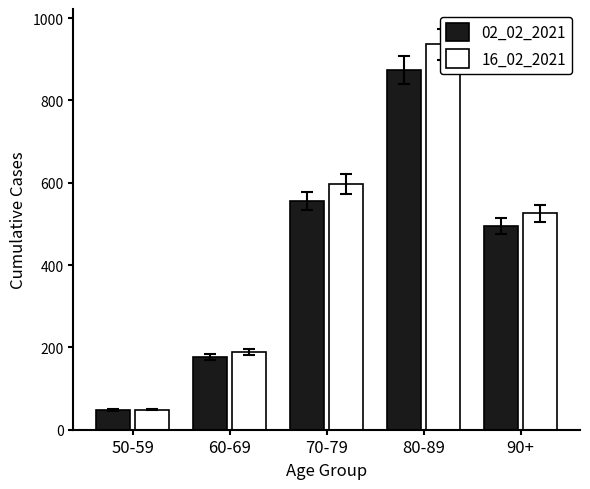

What is the label of the 3rd bar from the right?

70-79